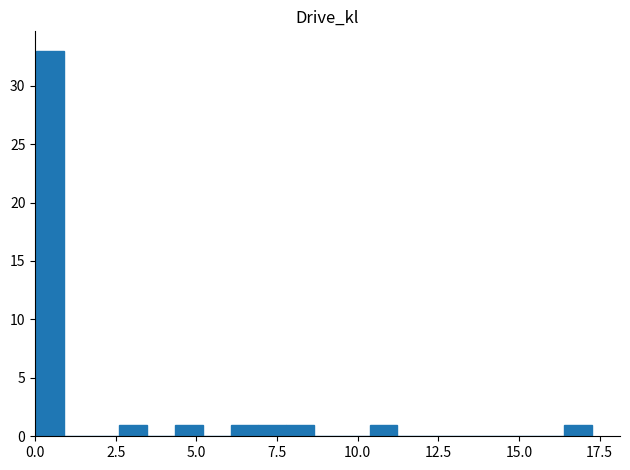

Around what value on the x-axis is the tallest bar? Give the approximate position of its centre, as read against the axis.

0.5